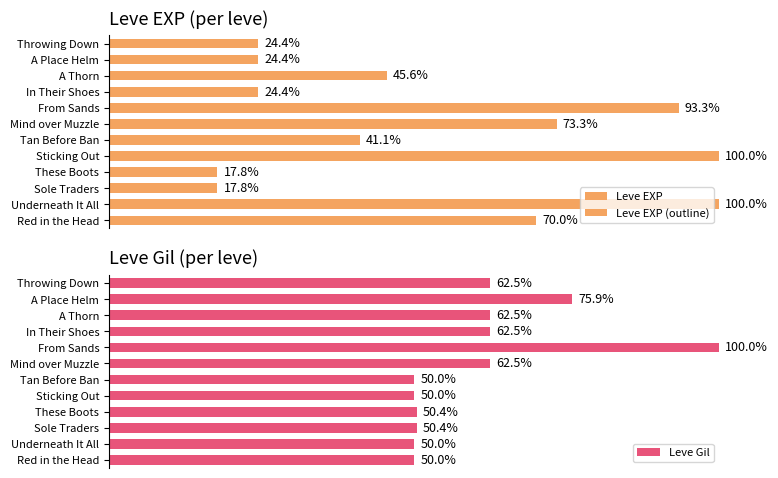

At which label is Leve Gil closest to 75?

A Place Helm